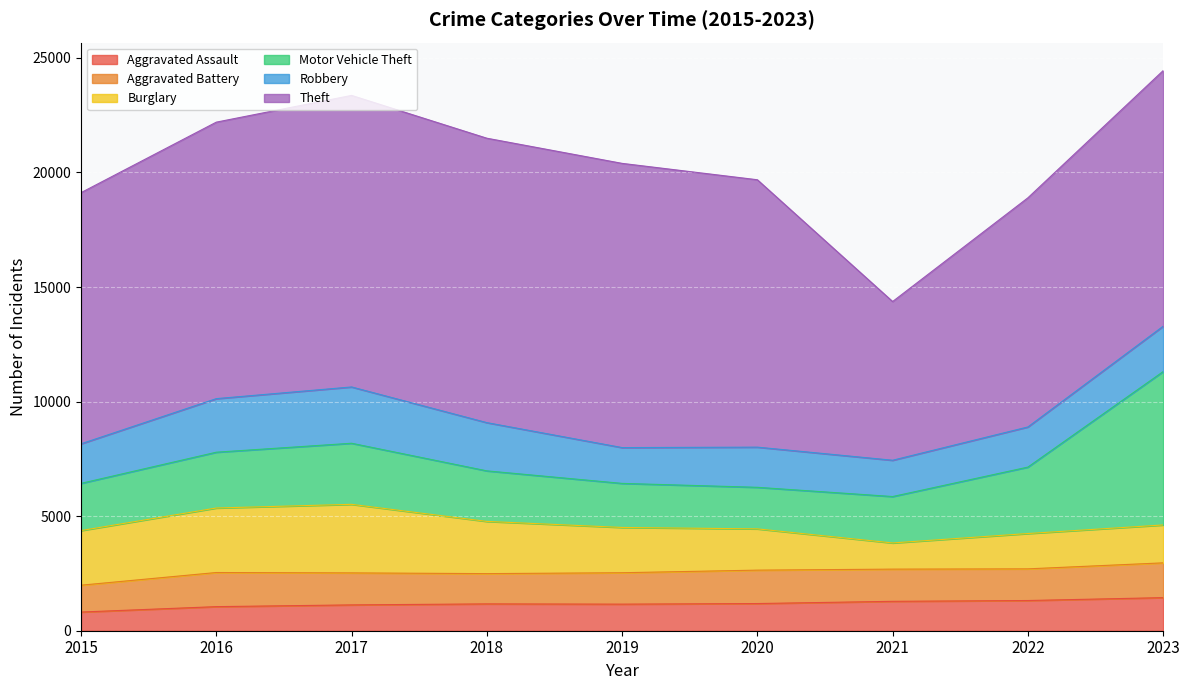

At which category does the chart reach its peak across all series?

2017